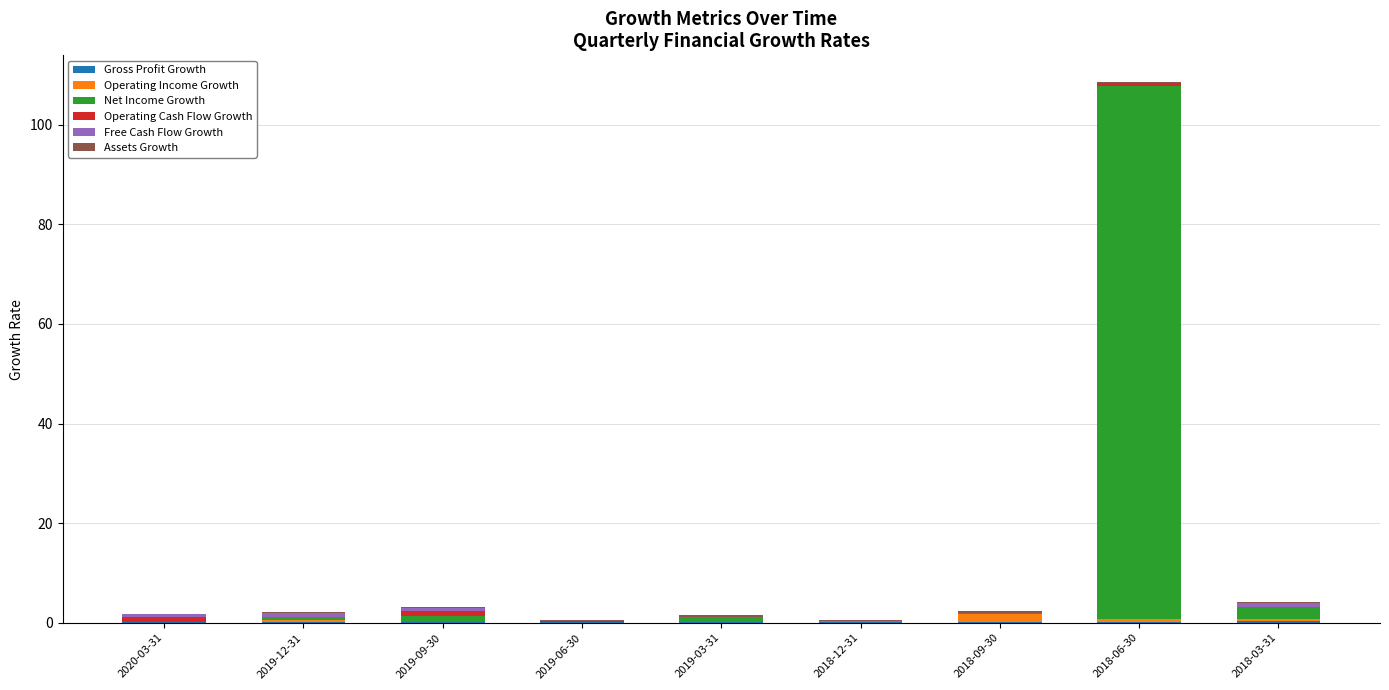

At which category is the sum across all series the highest?

2018-06-30